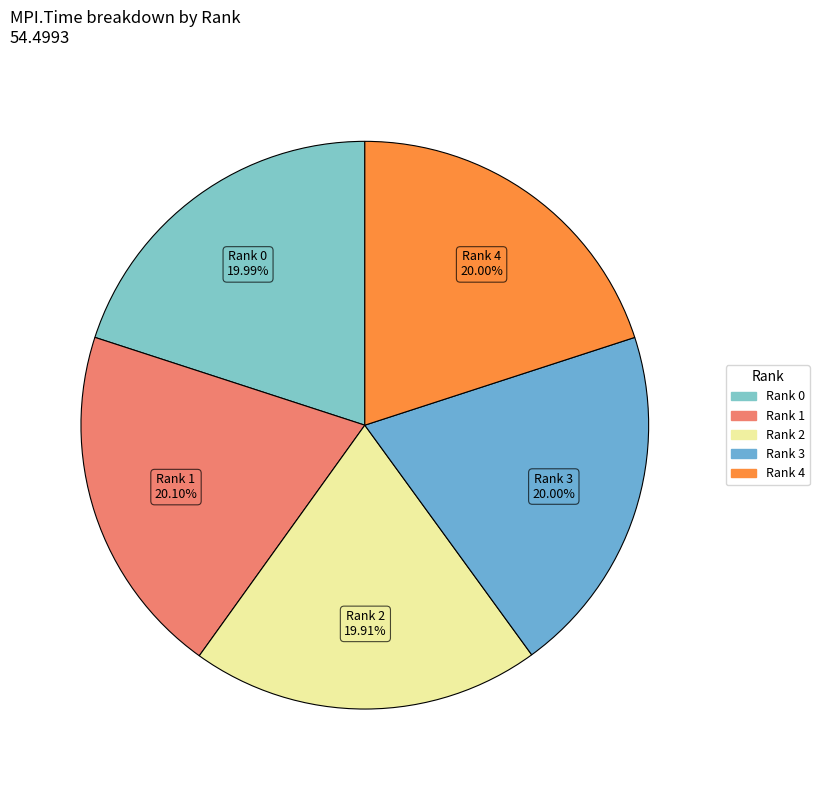

What is the ratio of the value at Rank 2 to the value at Rank 0?

1.0